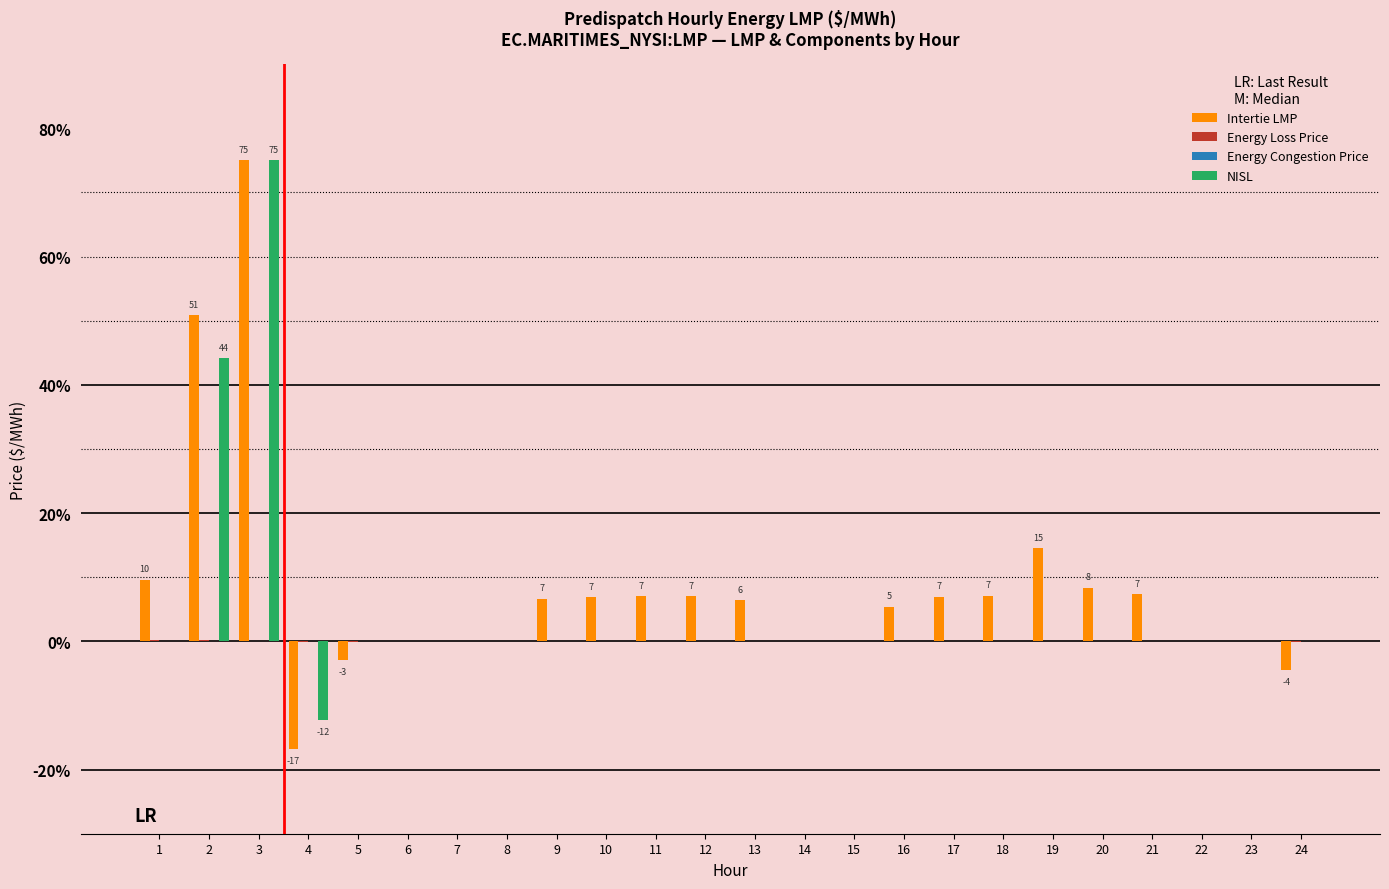

Which series changed the most between 3 and 9?

NISL